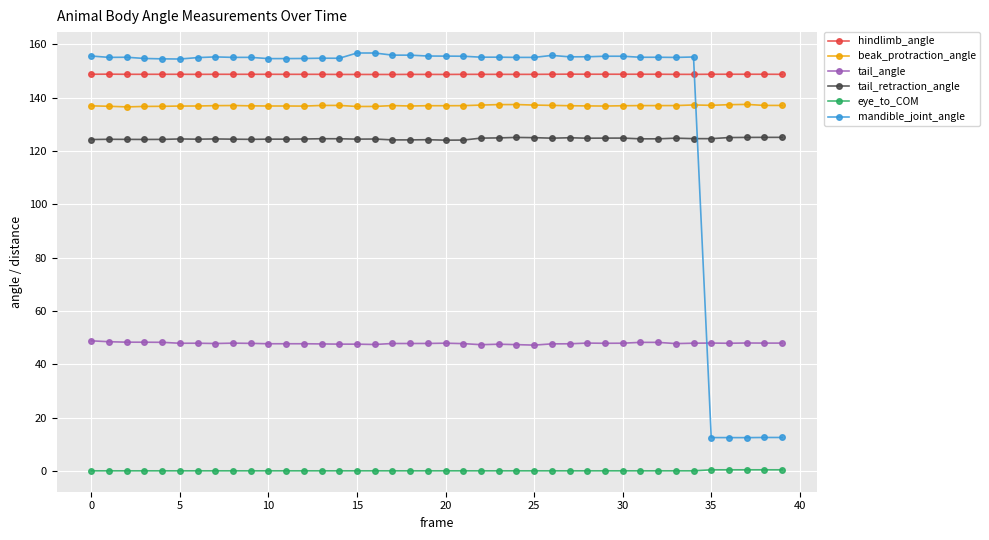

What is the sum of all mandible_joint_angle values?

5495.5